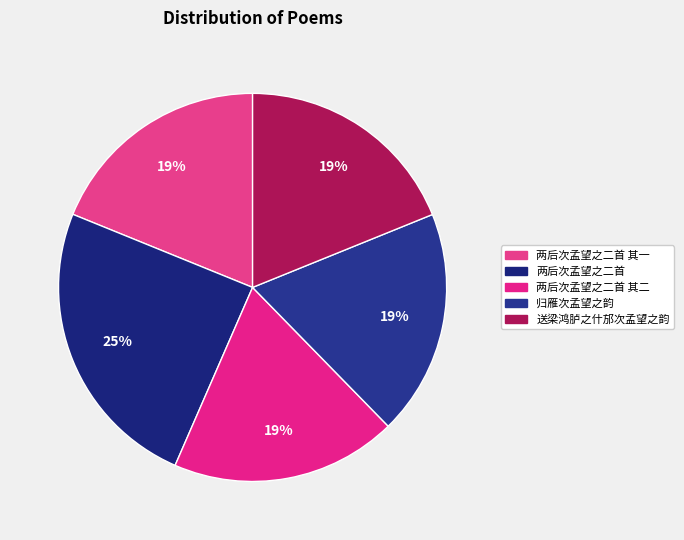

Which category has the biggest portion of the pie?

两后次孟望之二首